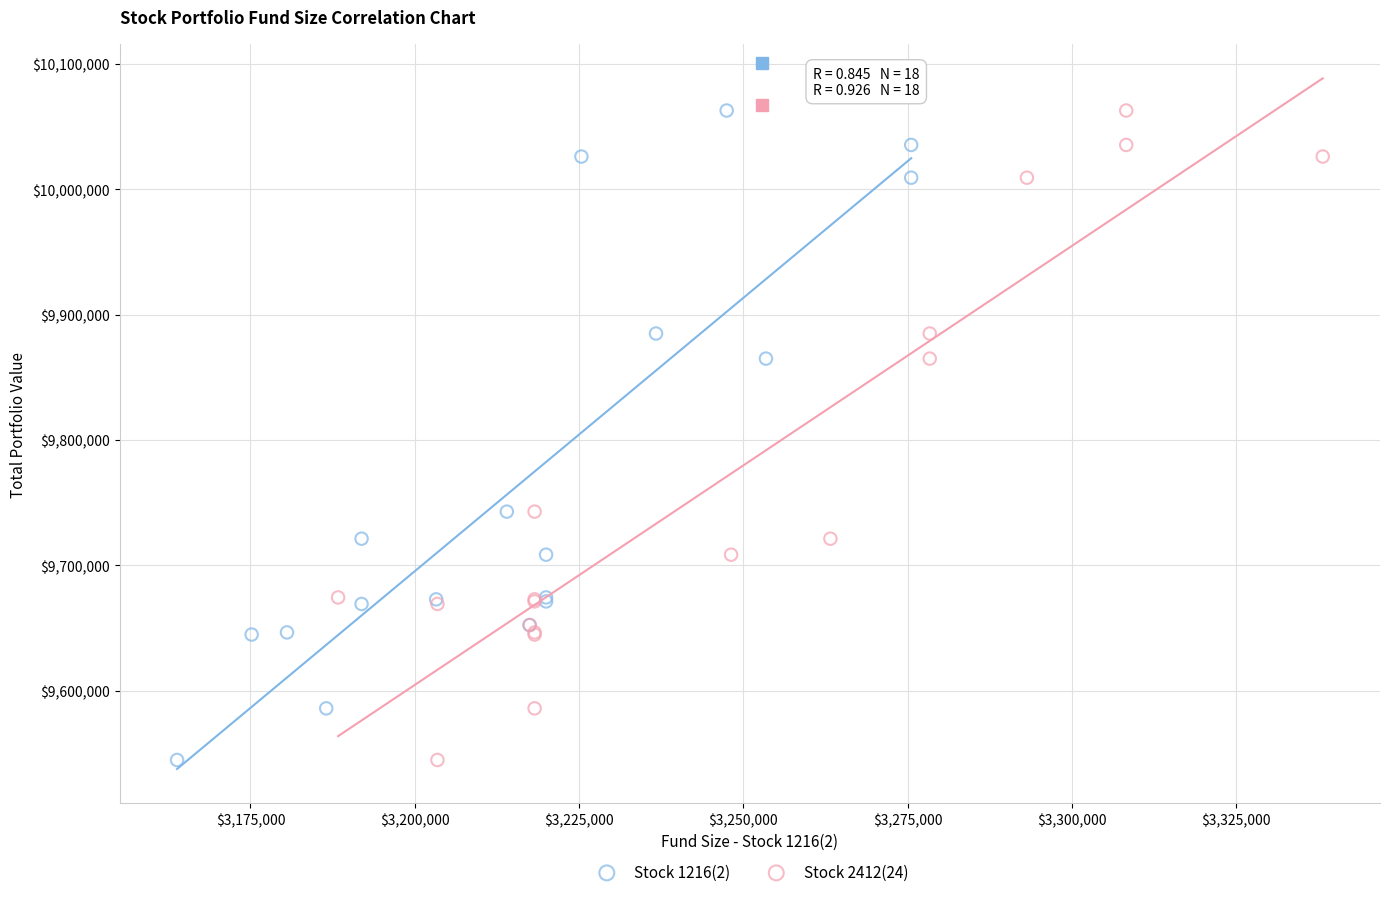

What are all the series names shown in the legend?

Stock 1216(2), Stock 2412(24)